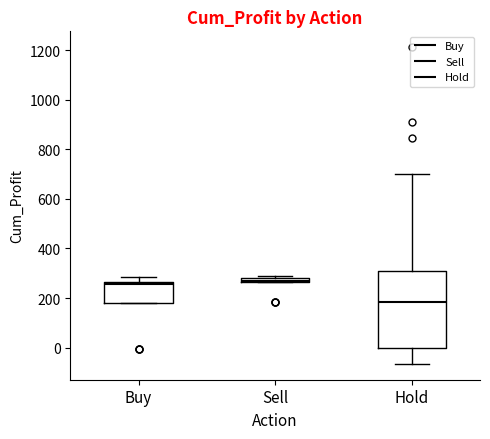

Which box has the lowest median line?

Hold